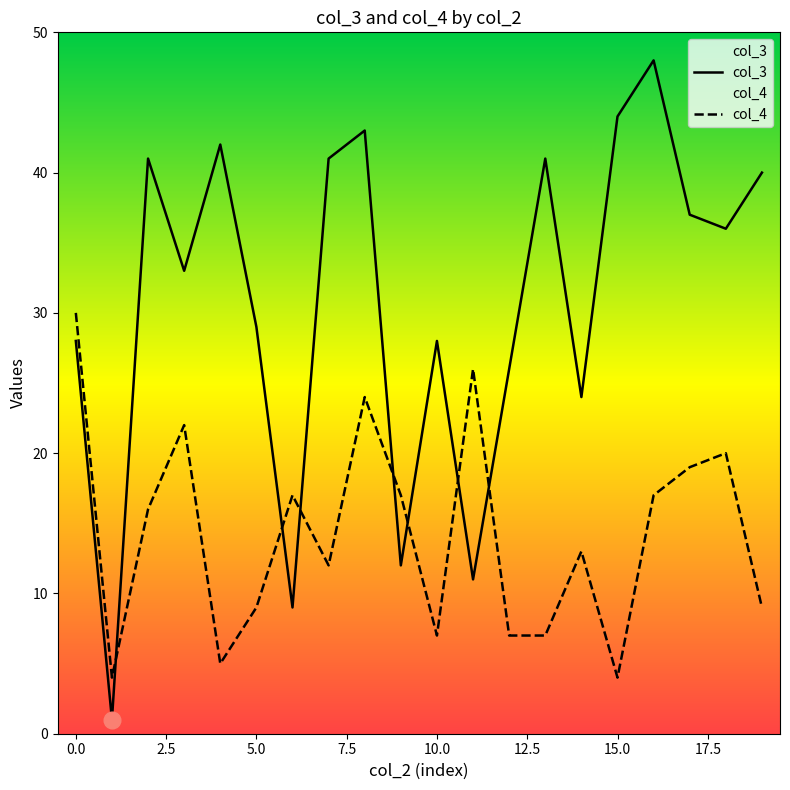

Which series changed the most between 10.0 and 15.0?

col_3